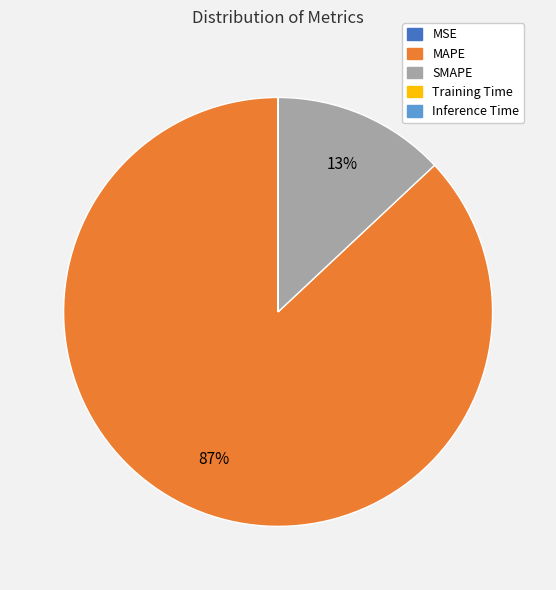

What is the majority slice?

MAPE